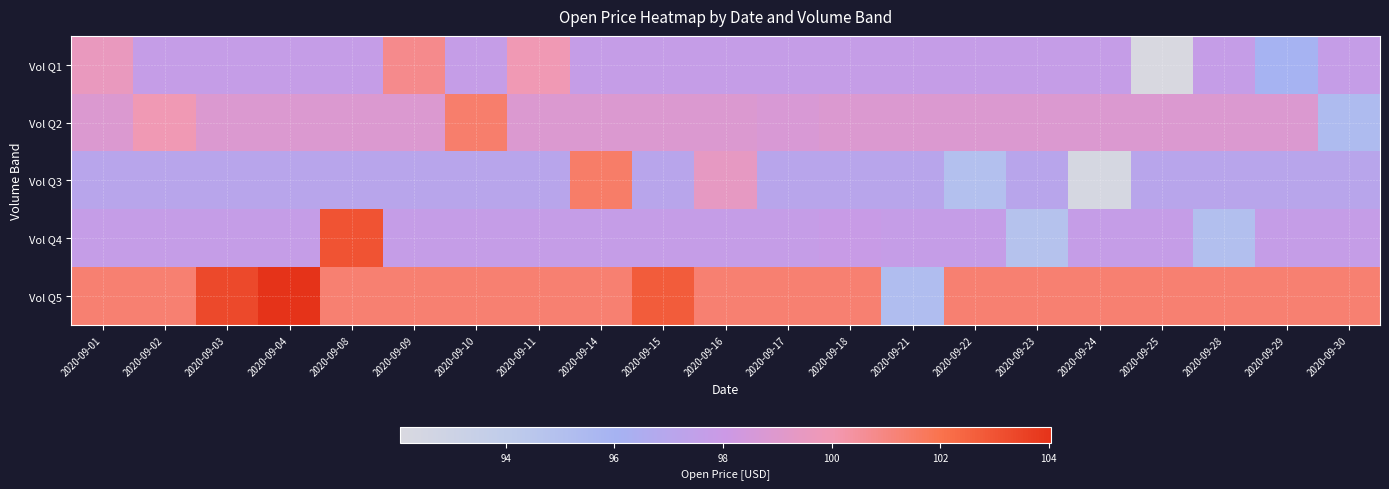

How many series are shown in this chart?

5